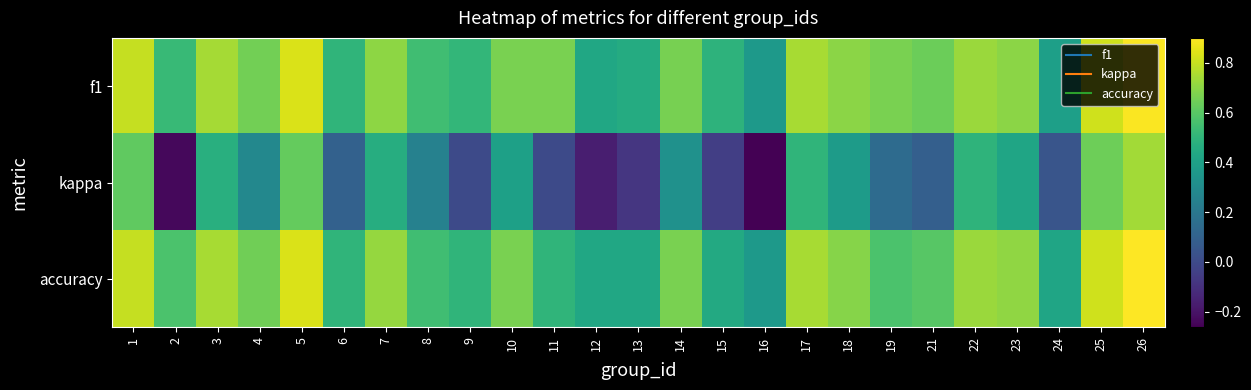

Between 15 and 22, which series saw the biggest shift?

kappa